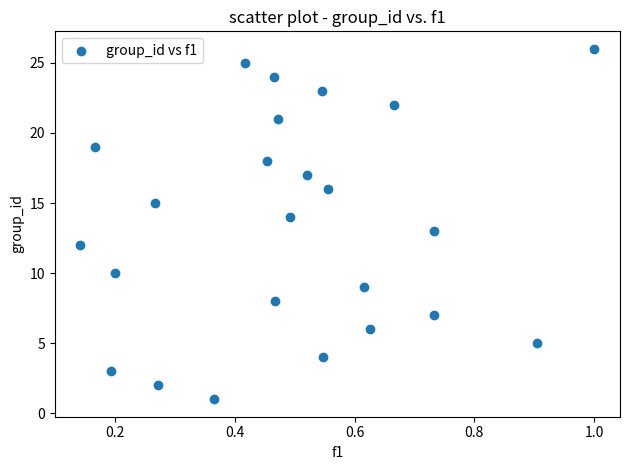

What is the range of Y values (max minus min)?

25